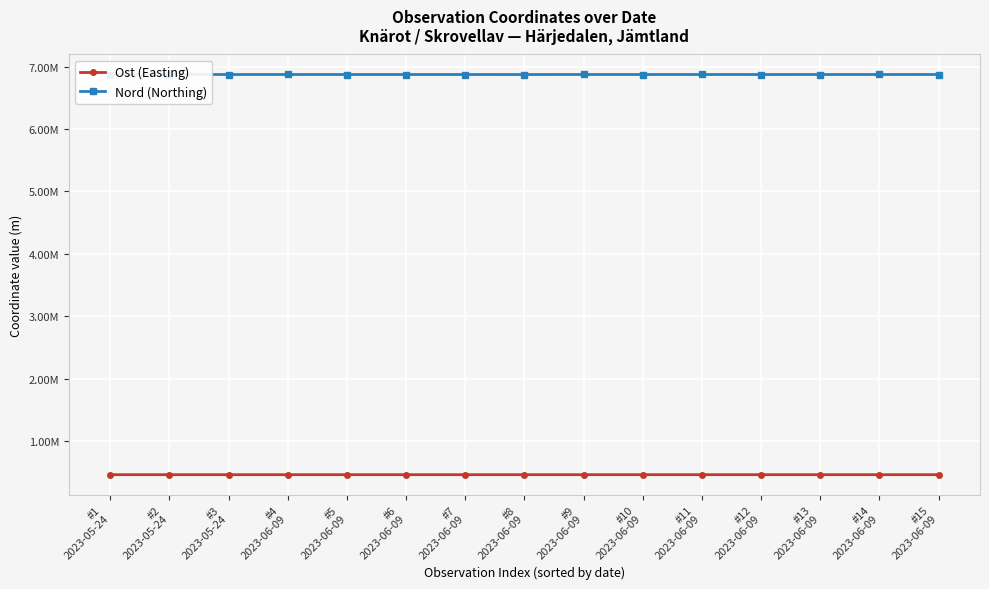

What are all the series names shown in the legend?

Ost (Easting), Nord (Northing)